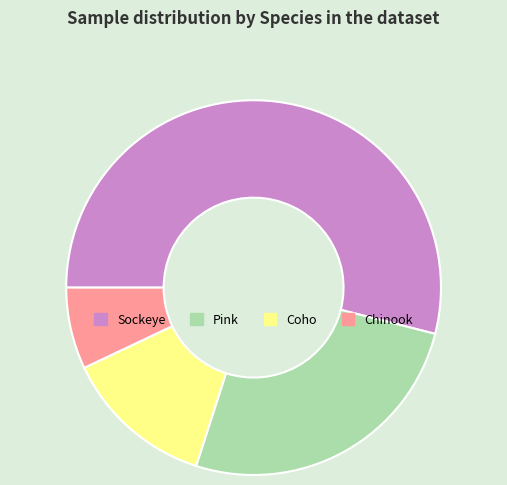

The Pink slice represents 26% of the pie. True or false?

True